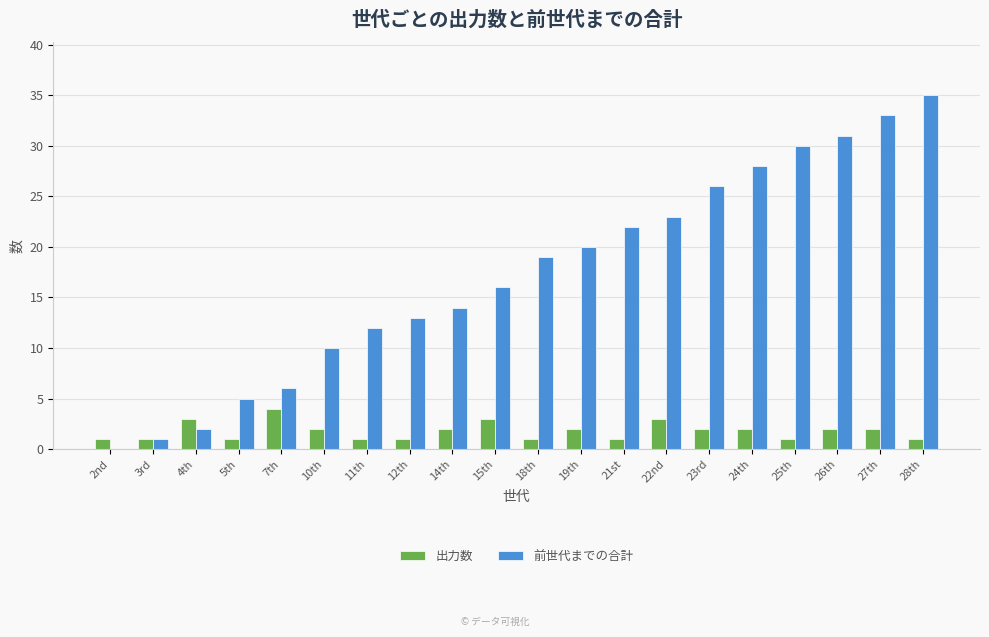

Is it true that 出力数 equals 4 at 7th?

True